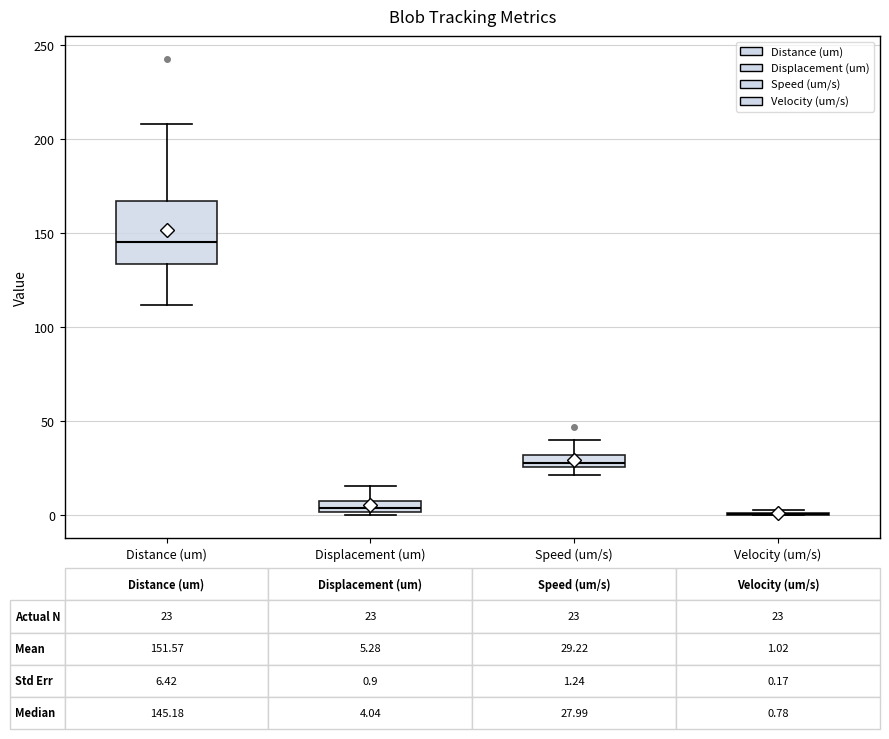

Which box is the tallest, from its lower edge to its upper edge?

Distance (um)